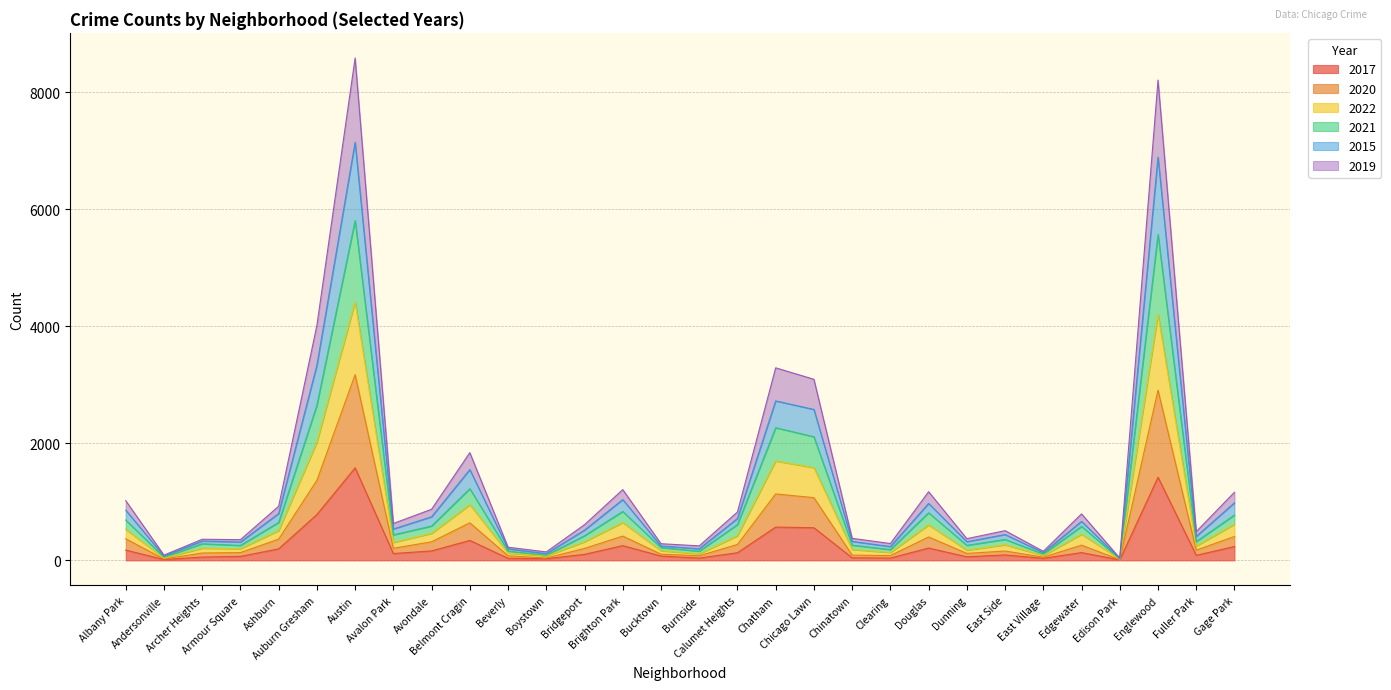

What is the highest value of the 2017 series?

1582